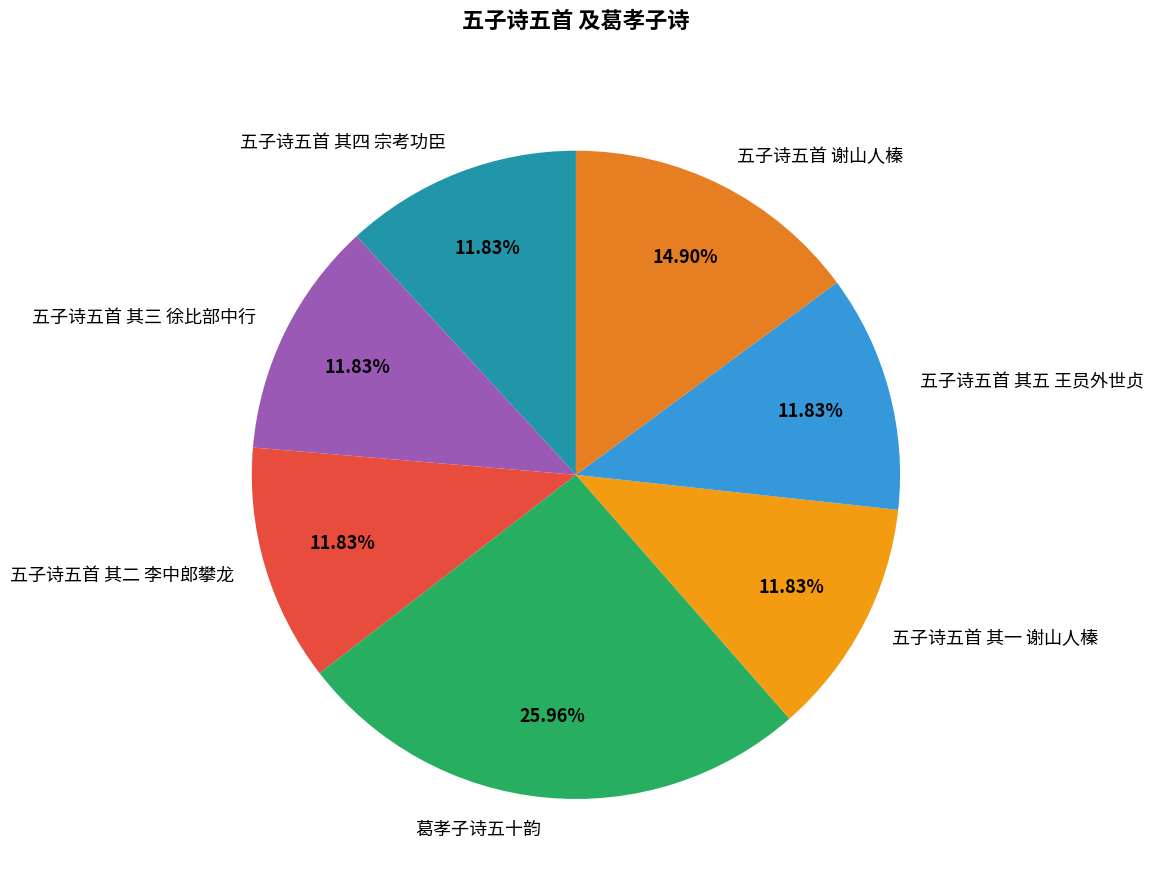

To the nearest percent, what percentage of the pie is 五子诗五首 其二 李中郎攀龙?

12%